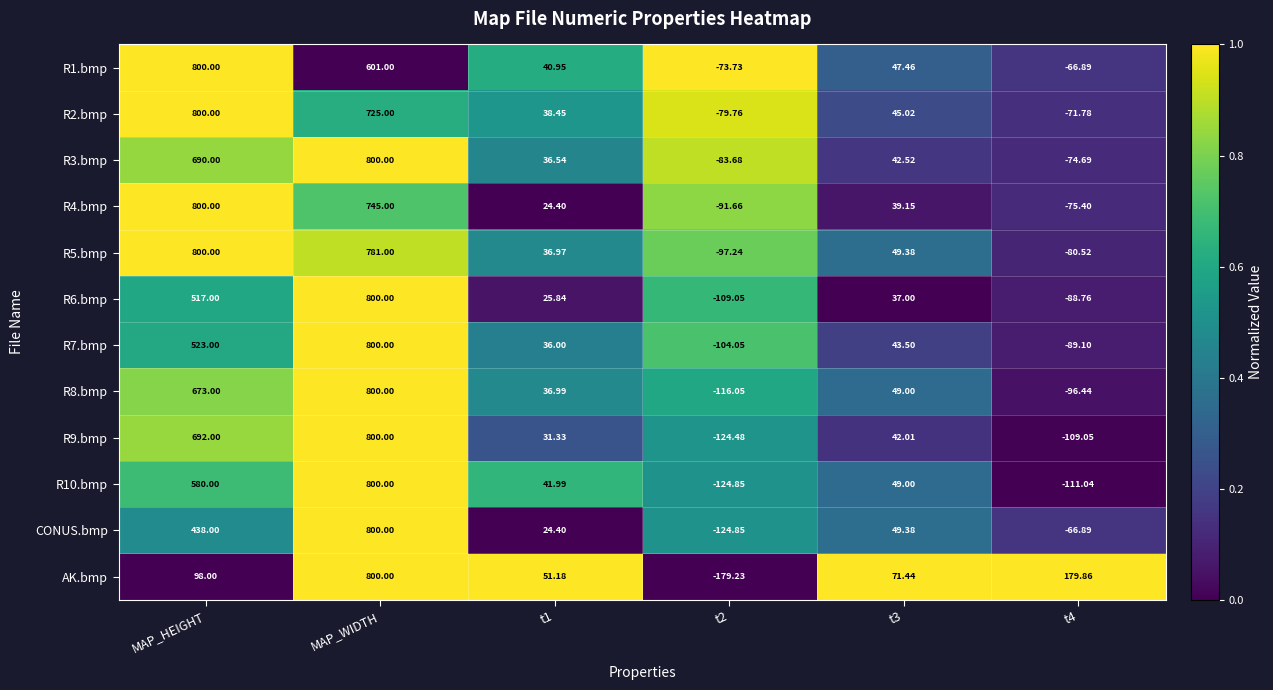

Which series has the widest spread of values?

AK.bmp